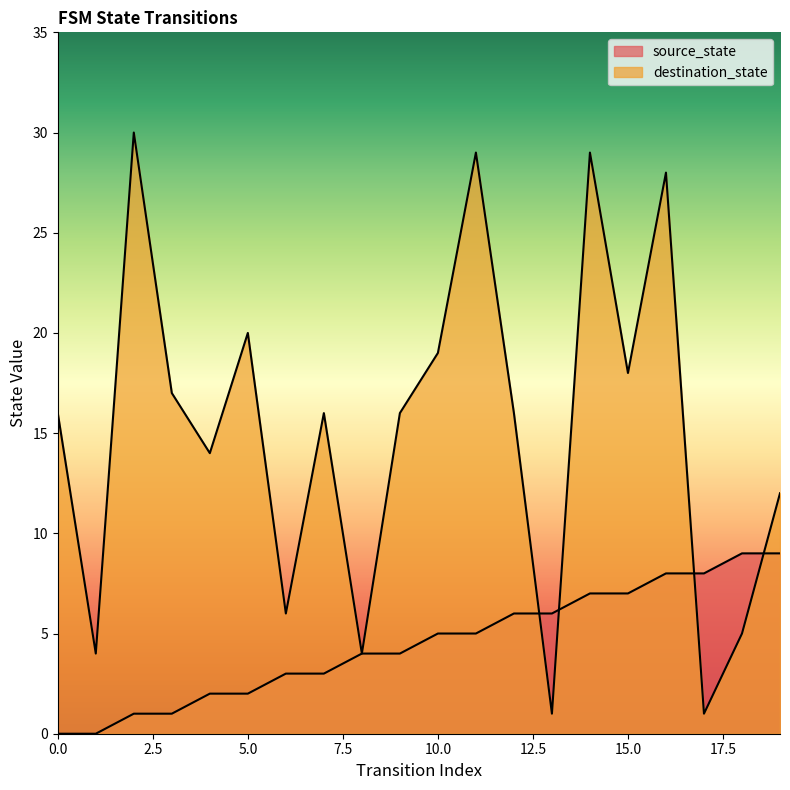

How many intersections are there between destination_state and source_state?

4